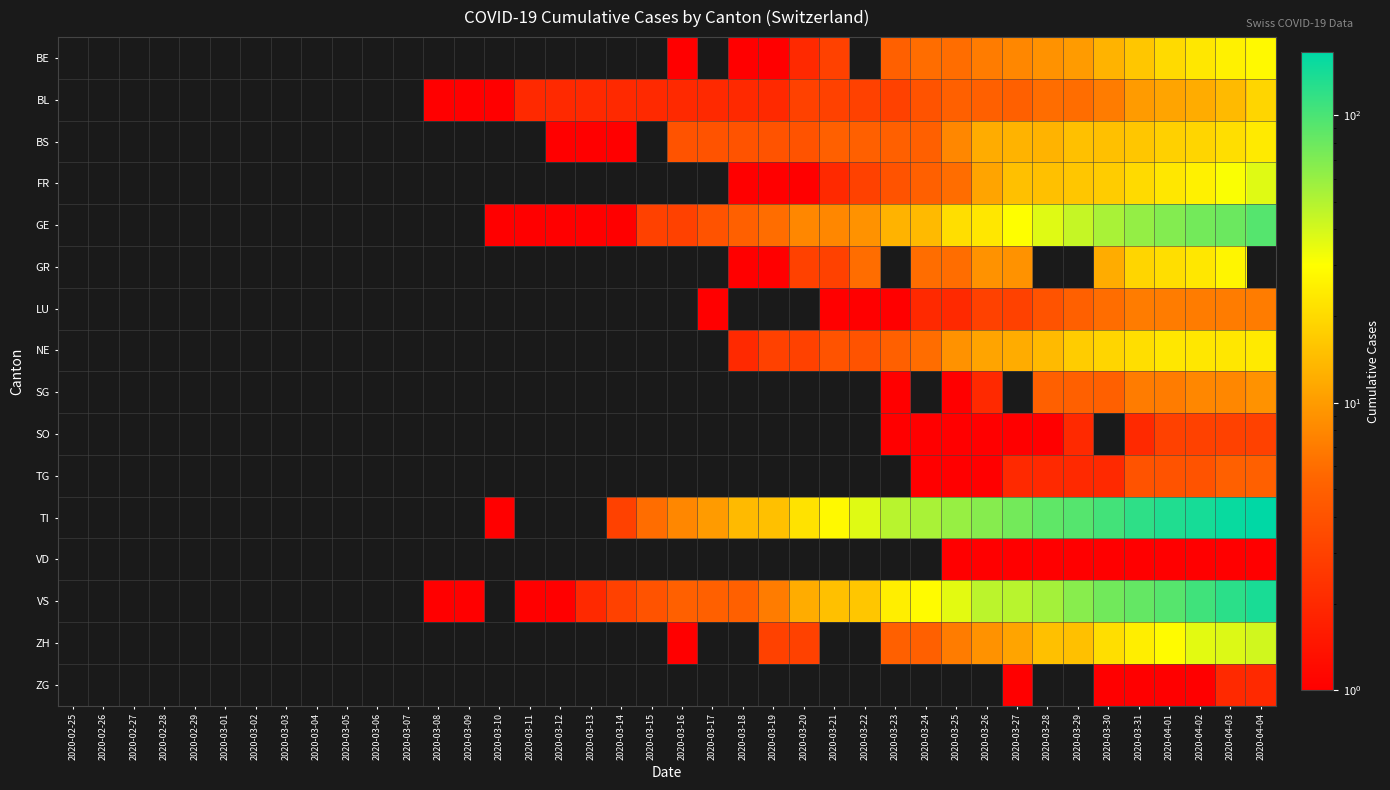

Which label corresponds to the largest value in the chart?

2020-04-04